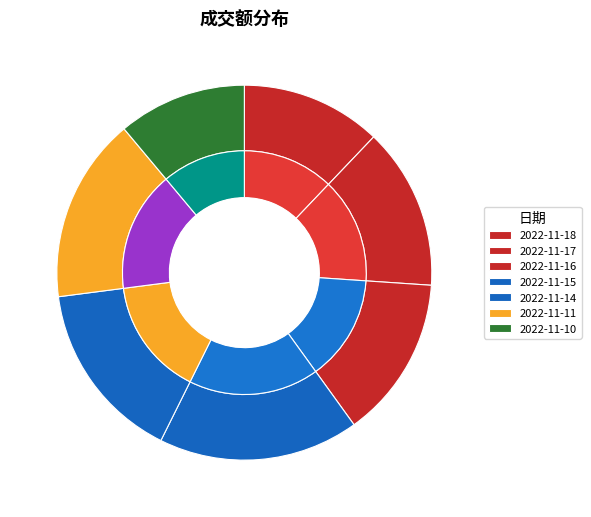

Is 2022-11-15 the majority of the pie?

No